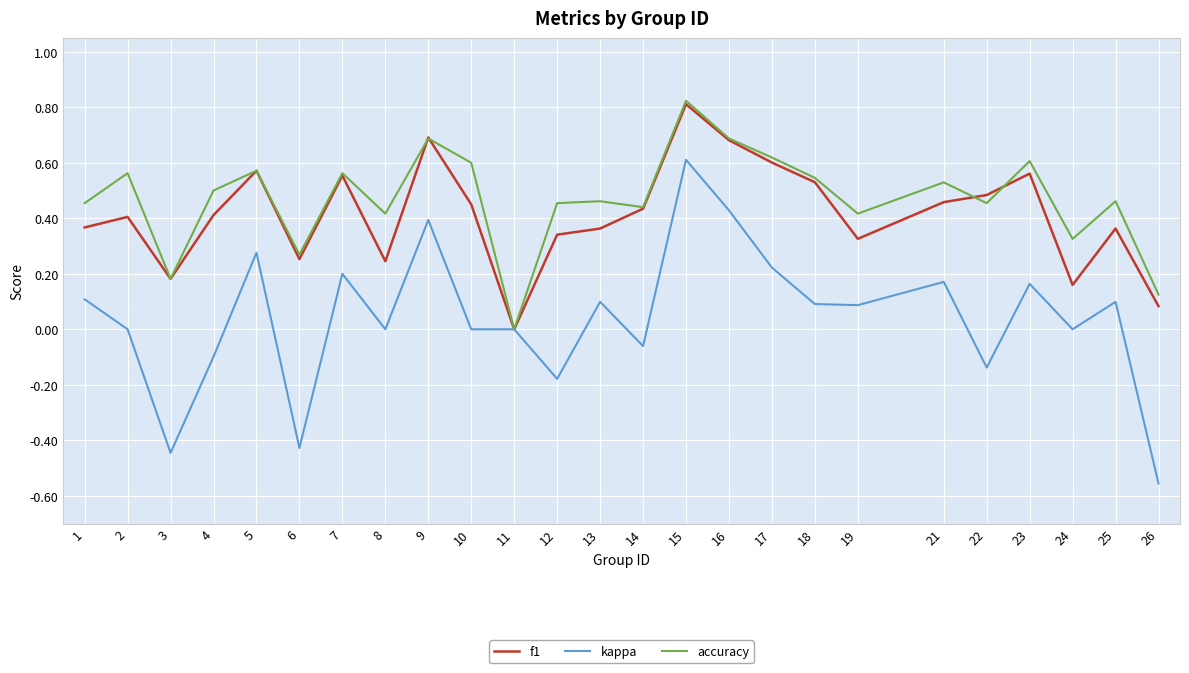

What is the sum of all kappa values?

1.0